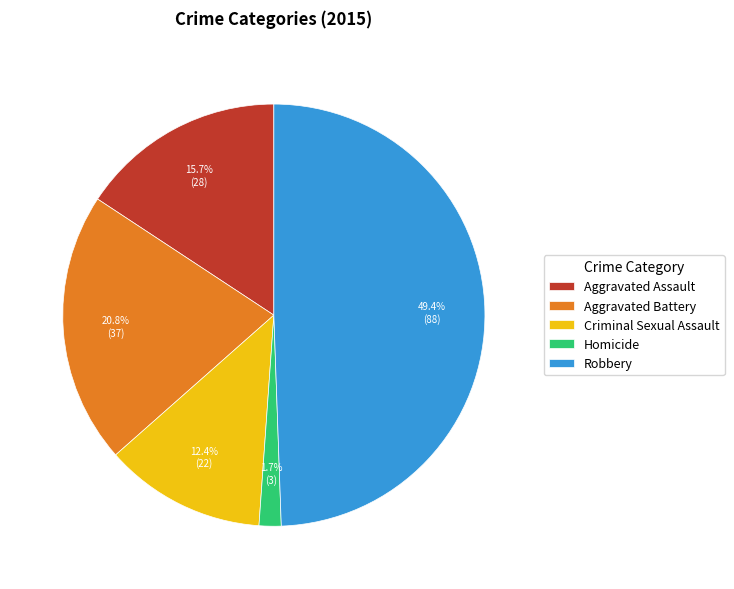

What is the largest slice in the pie chart?

Robbery